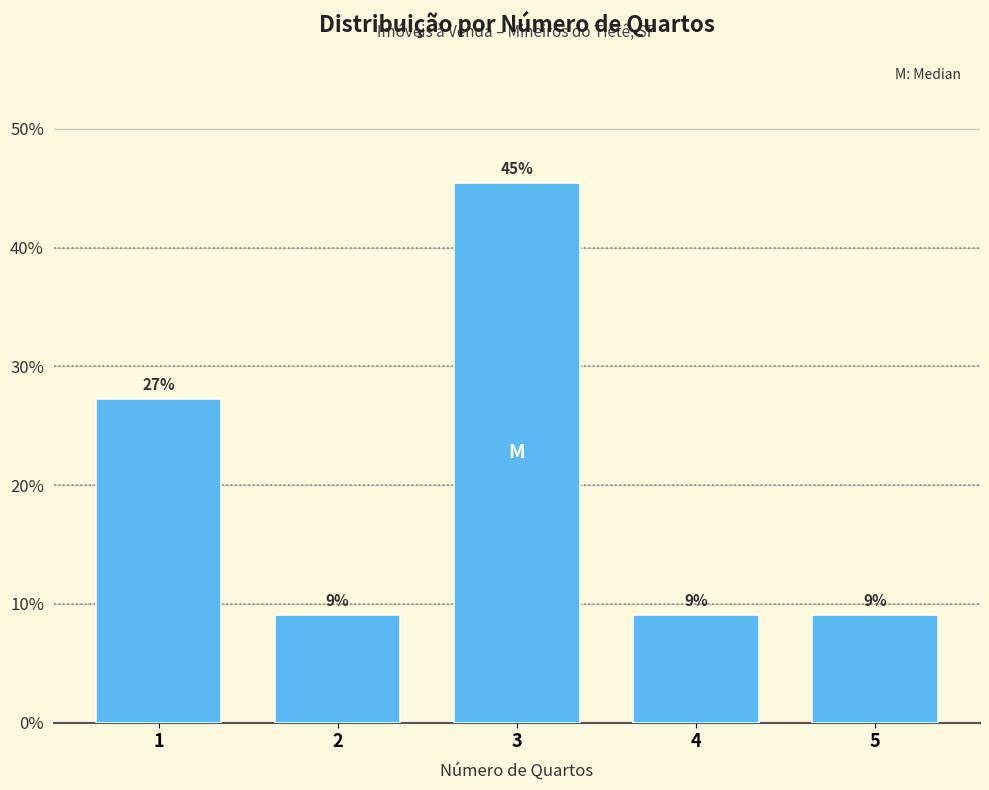

Are the bars horizontal?

No